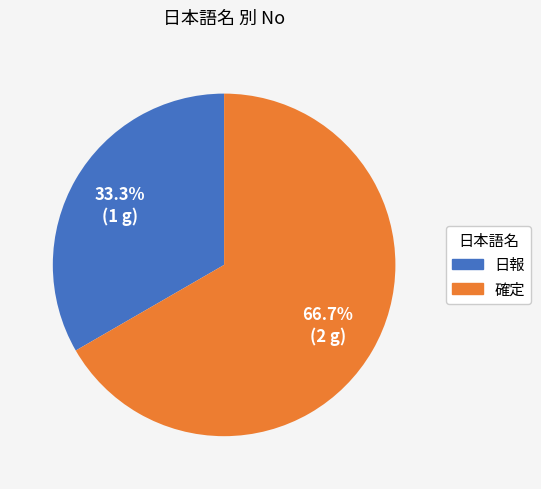

Rank the categories by value from highest to lowest.

確定, 日報